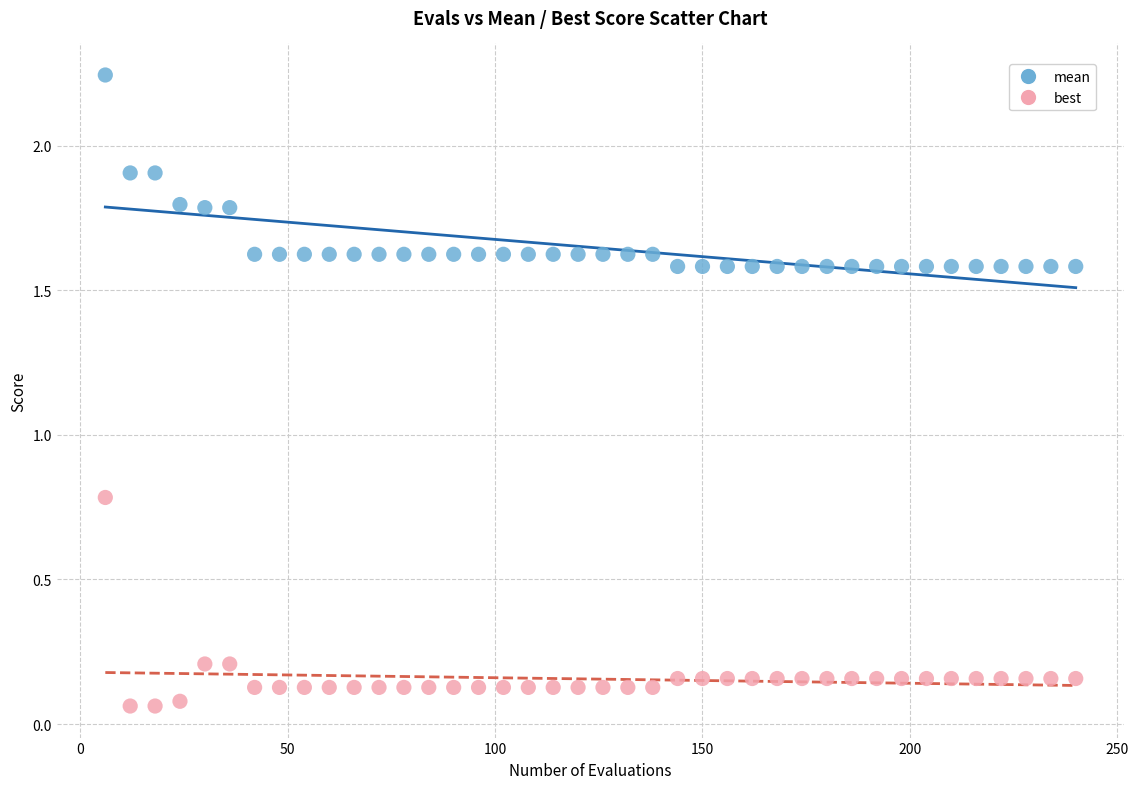

Which series reaches the minimum Y coordinate?

best